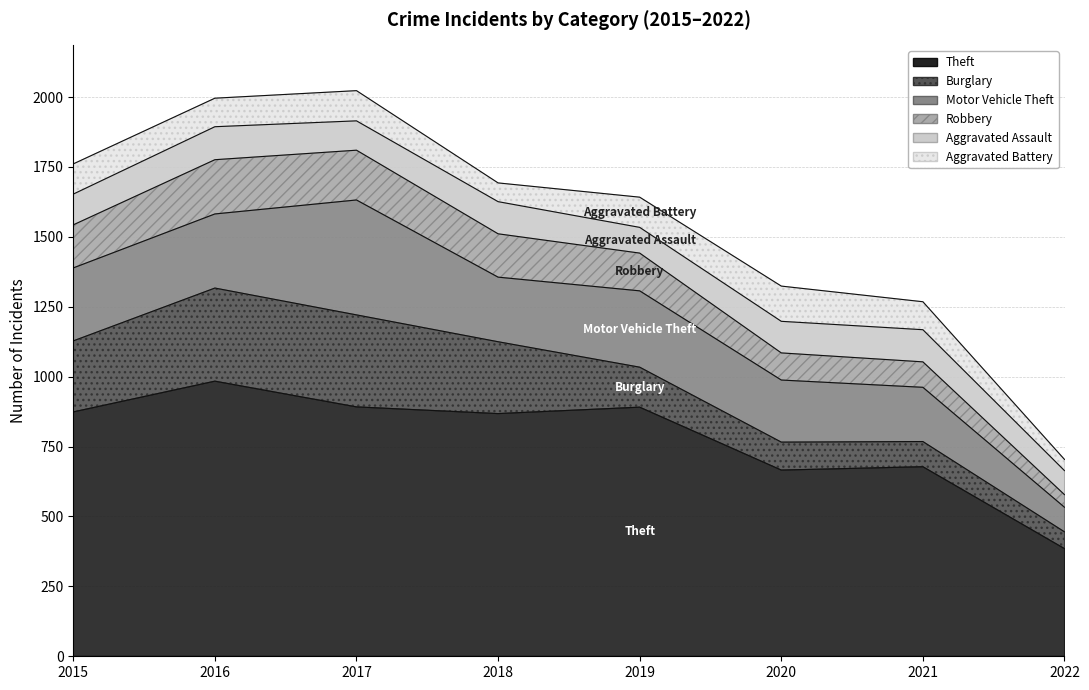

How many values in the Aggravated Assault series exceed 113?

3